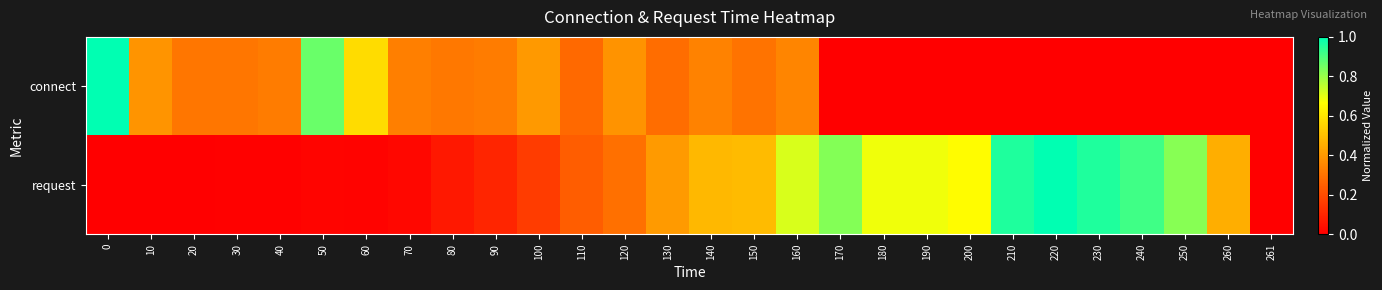

Reading left to right, list all the values displayed in this chart.

connect: 0=1.0	10=0.4	20=0.3	30=0.3	40=0.3	50=0.9	60=0.6	70=0.3	80=0.3	90=0.3	100=0.4	110=0.3	120=0.4	130=0.3	140=0.3	150=0.3	160=0.3	170=0.0	180=0.0	190=0.0	200=0.0	210=0.0	220=0.0	230=0.0	240=0.0	250=0.0	260=0.0	261=0.0
request: 0=0.0	10=0.0	20=0.0	30=0.0	40=0.0	50=0.0	60=0.0	70=0.0	80=0.1	90=0.1	100=0.2	110=0.2	120=0.3	130=0.4	140=0.5	150=0.5	160=0.7	170=0.8	180=0.7	190=0.7	200=0.7	210=1.0	220=1.0	230=1.0	240=0.9	250=0.8	260=0.5	261=0.0